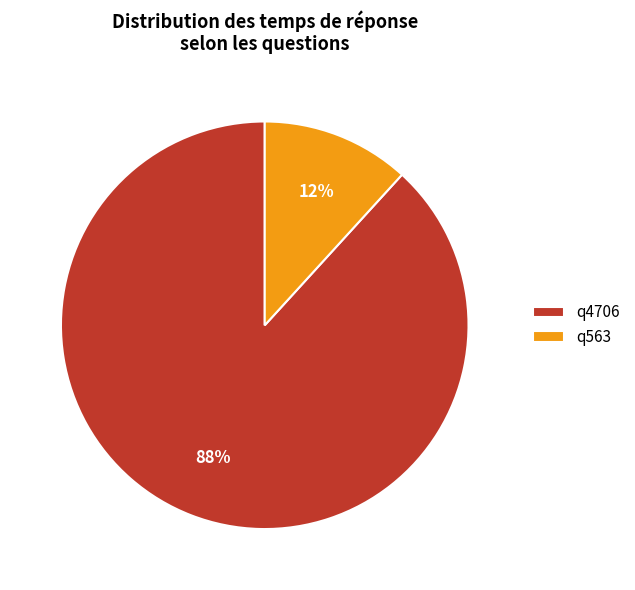

Which slice is the smallest?

q563